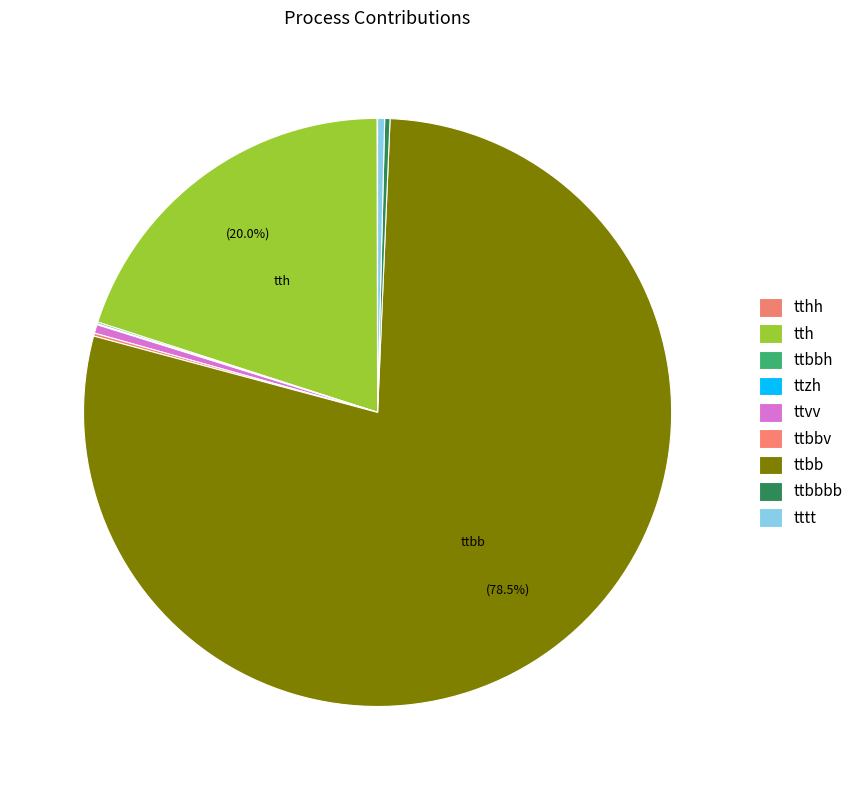

What is the change in value from ttzh to tttt?

+30801.0